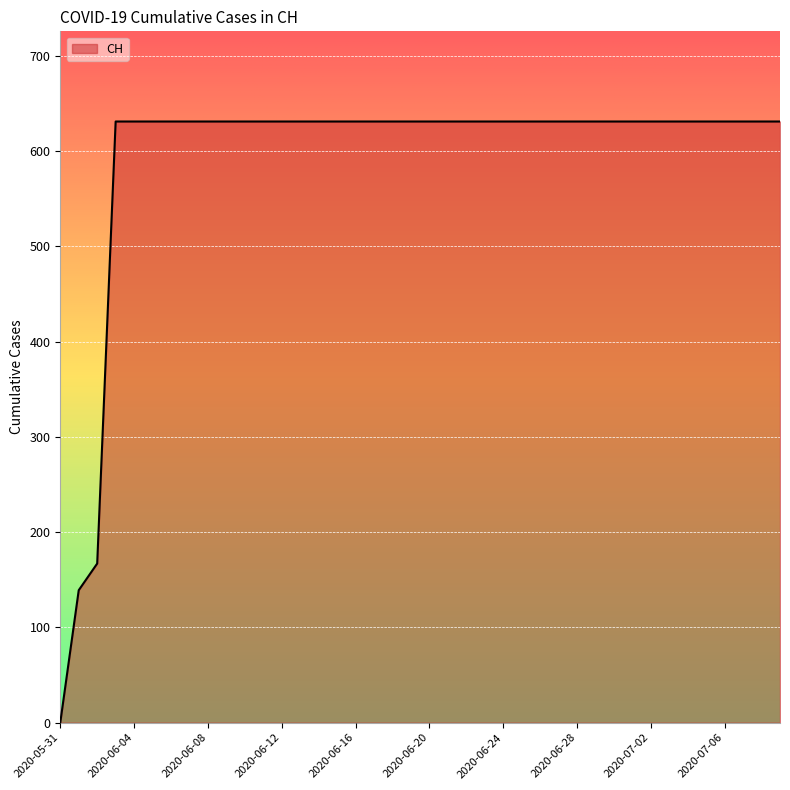

What is the greatest value displayed?

631